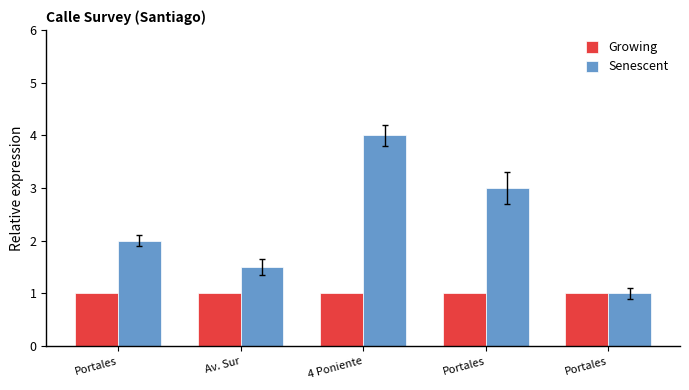

What is the label of the 5th bar from the left?

Portales